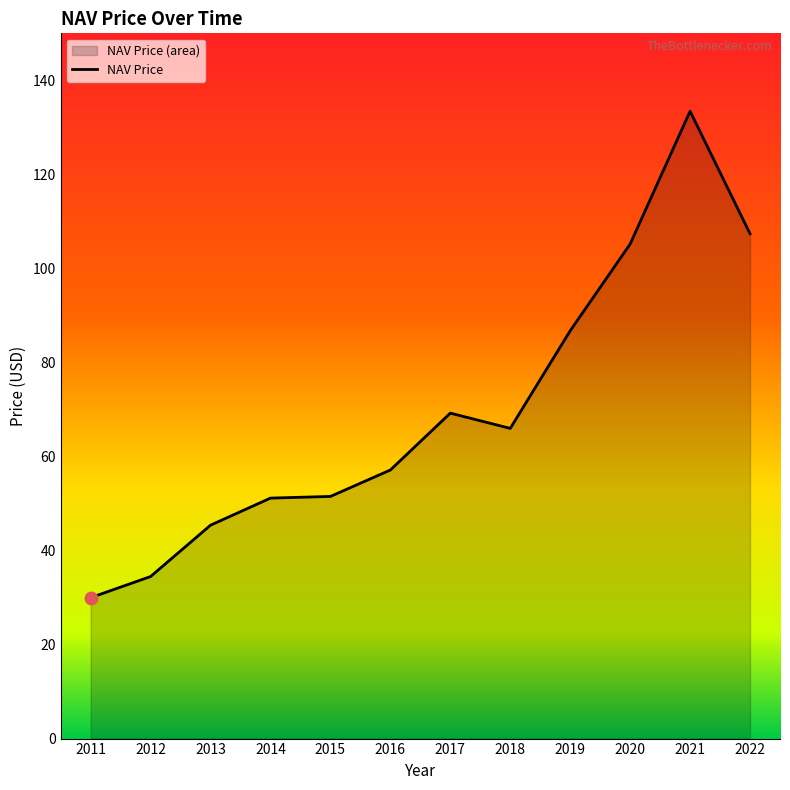

Approximately how many times larger is the value at 2017 compared to 2016?

1.2